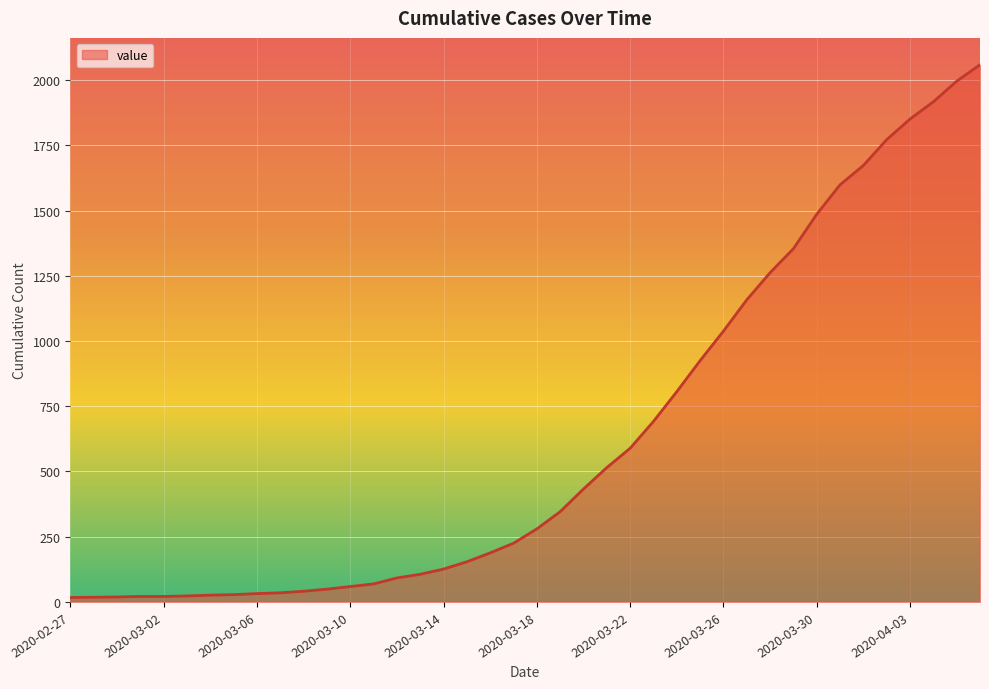

What is the maximum value shown in the chart?

2059